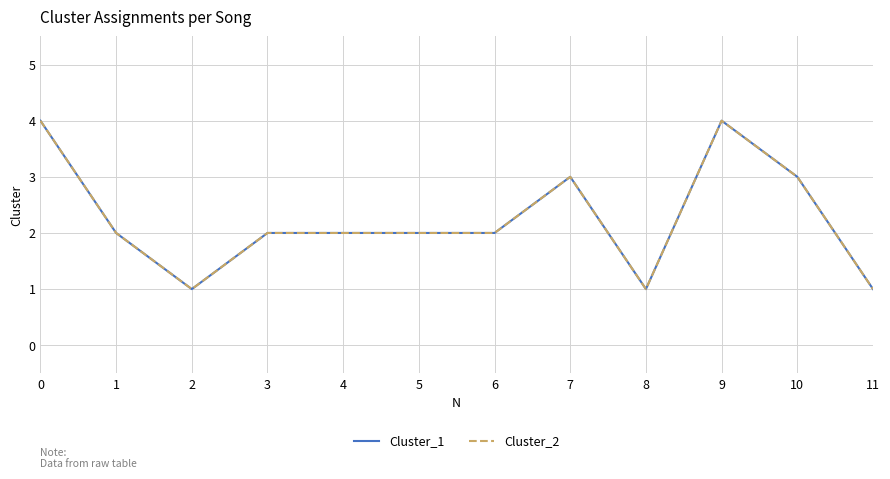

How many lines are shown in the chart?

2